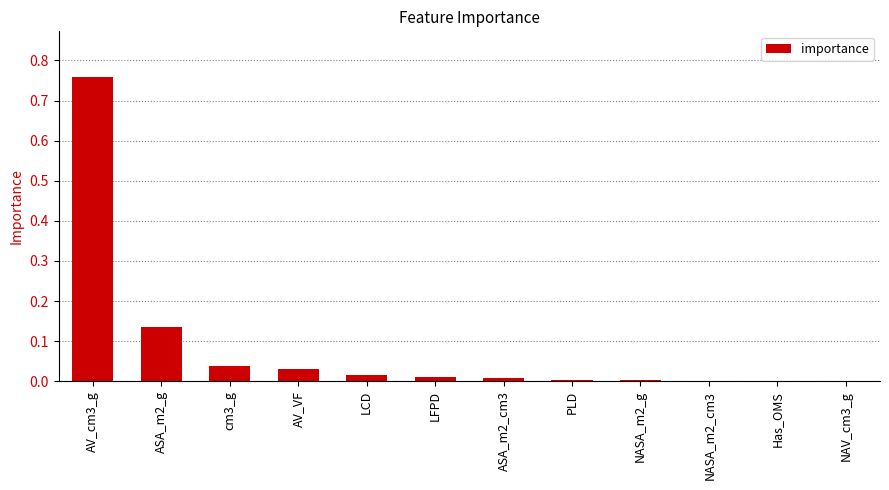

What is the sum of all values?

1.0